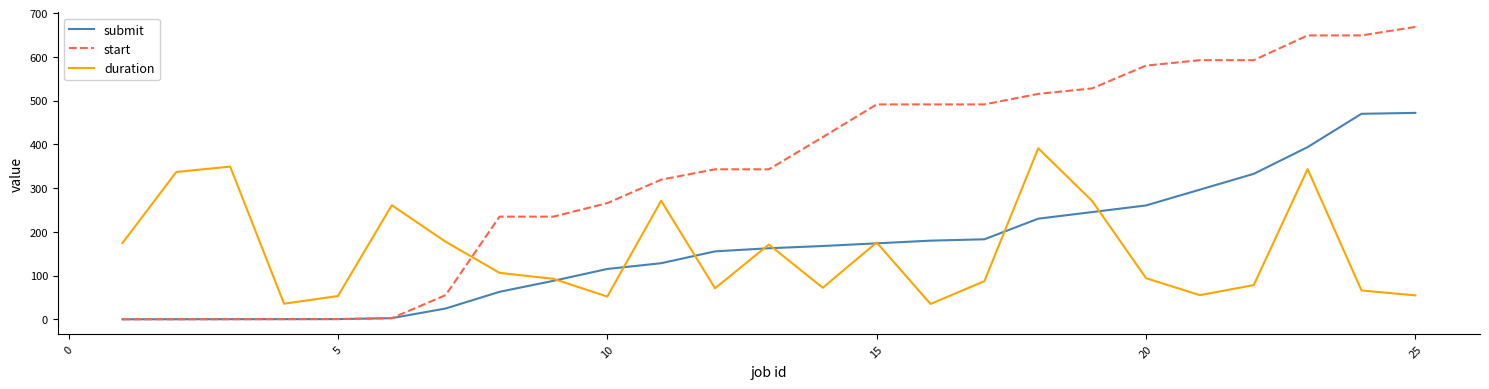

Which series has the largest range (max minus min)?

start